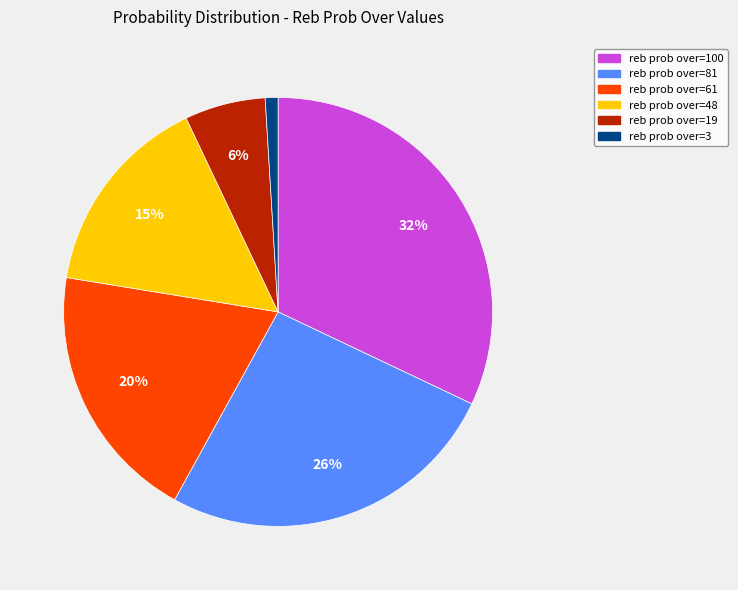

Is it true that reb prob over=3 is 1% of the pie?

True